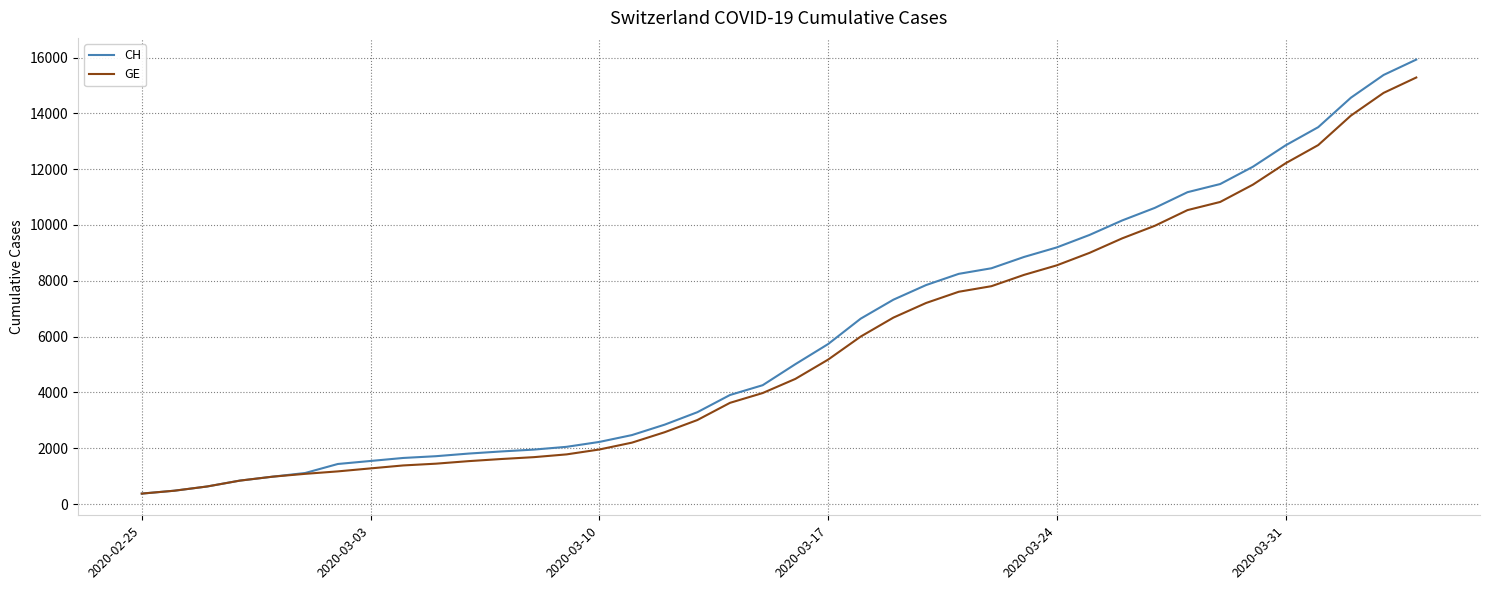

What is the maximum value for GE?

15284